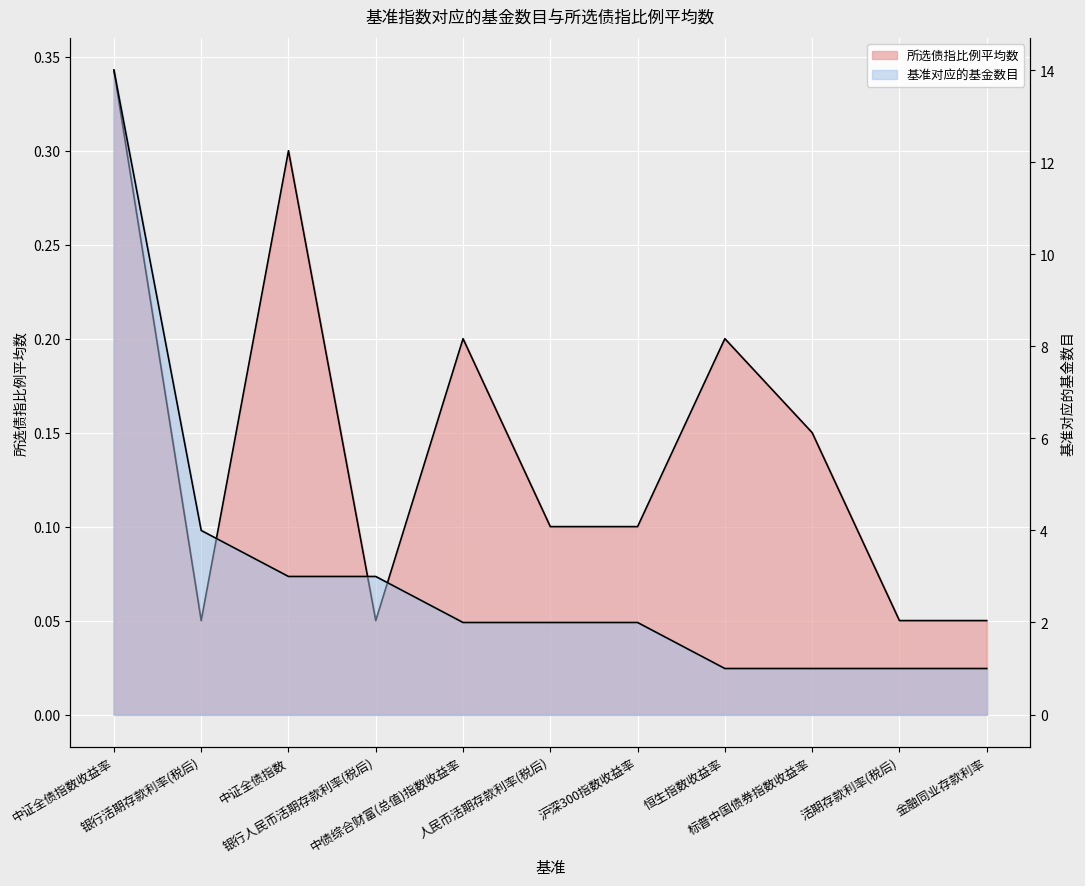

At which category is the sum across all series the highest?

中证全债指数收益率